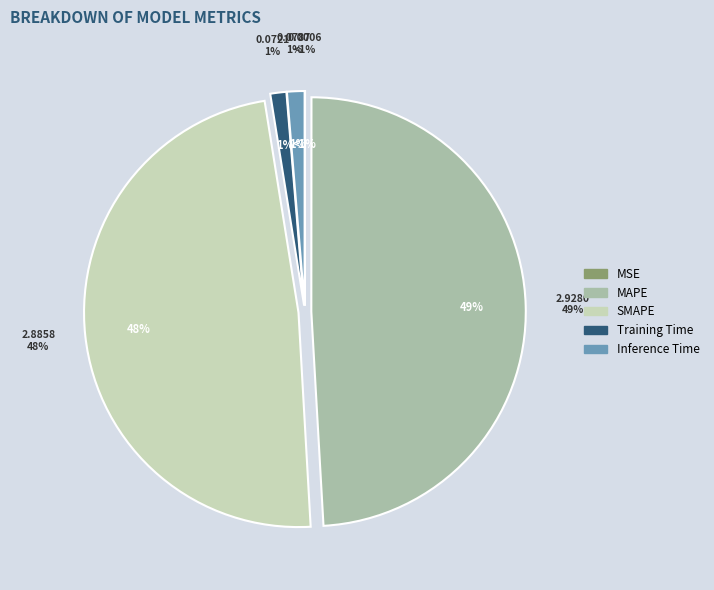

Between MAPE and Training Time, which is larger?

MAPE